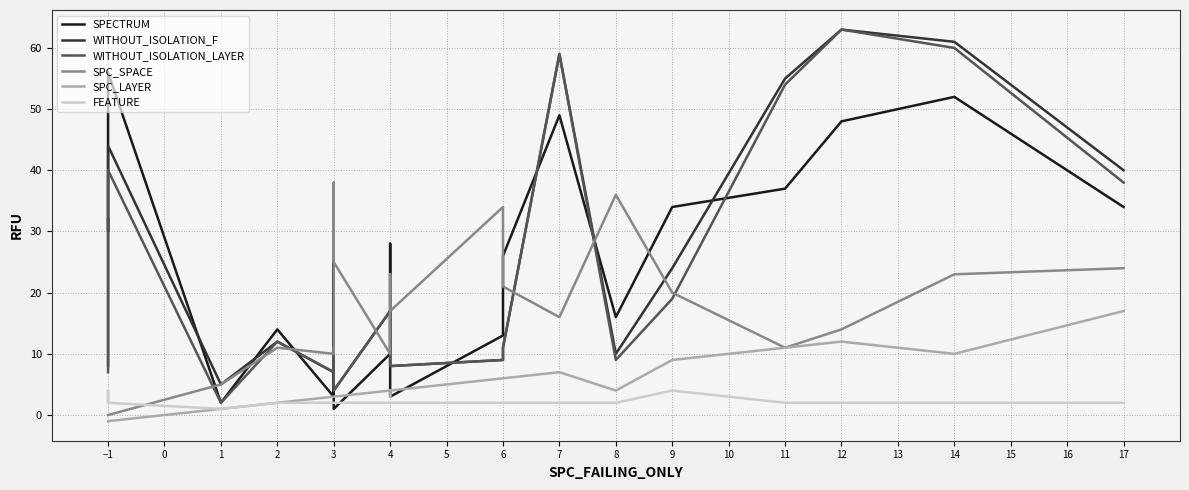

How many lines are shown in the chart?

6